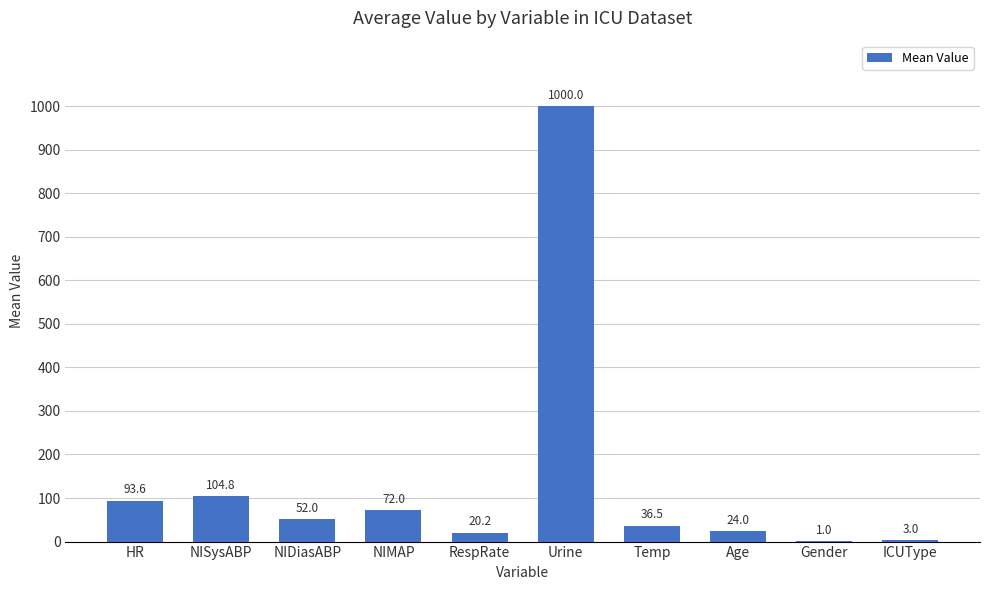

What is the difference between the values at RespRate and NISysABP?

84.6